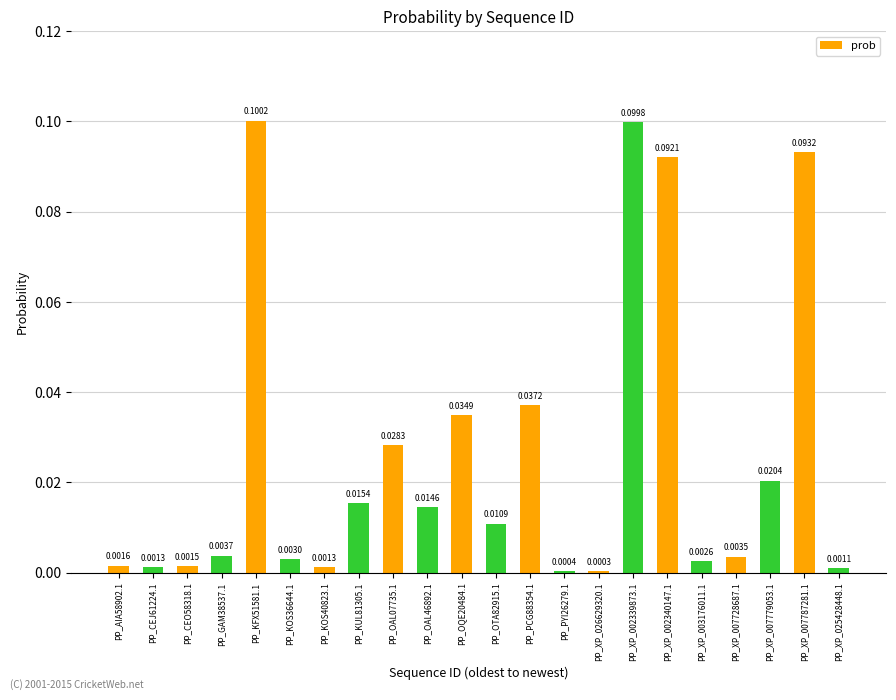

What is the sum of all values?

0.6